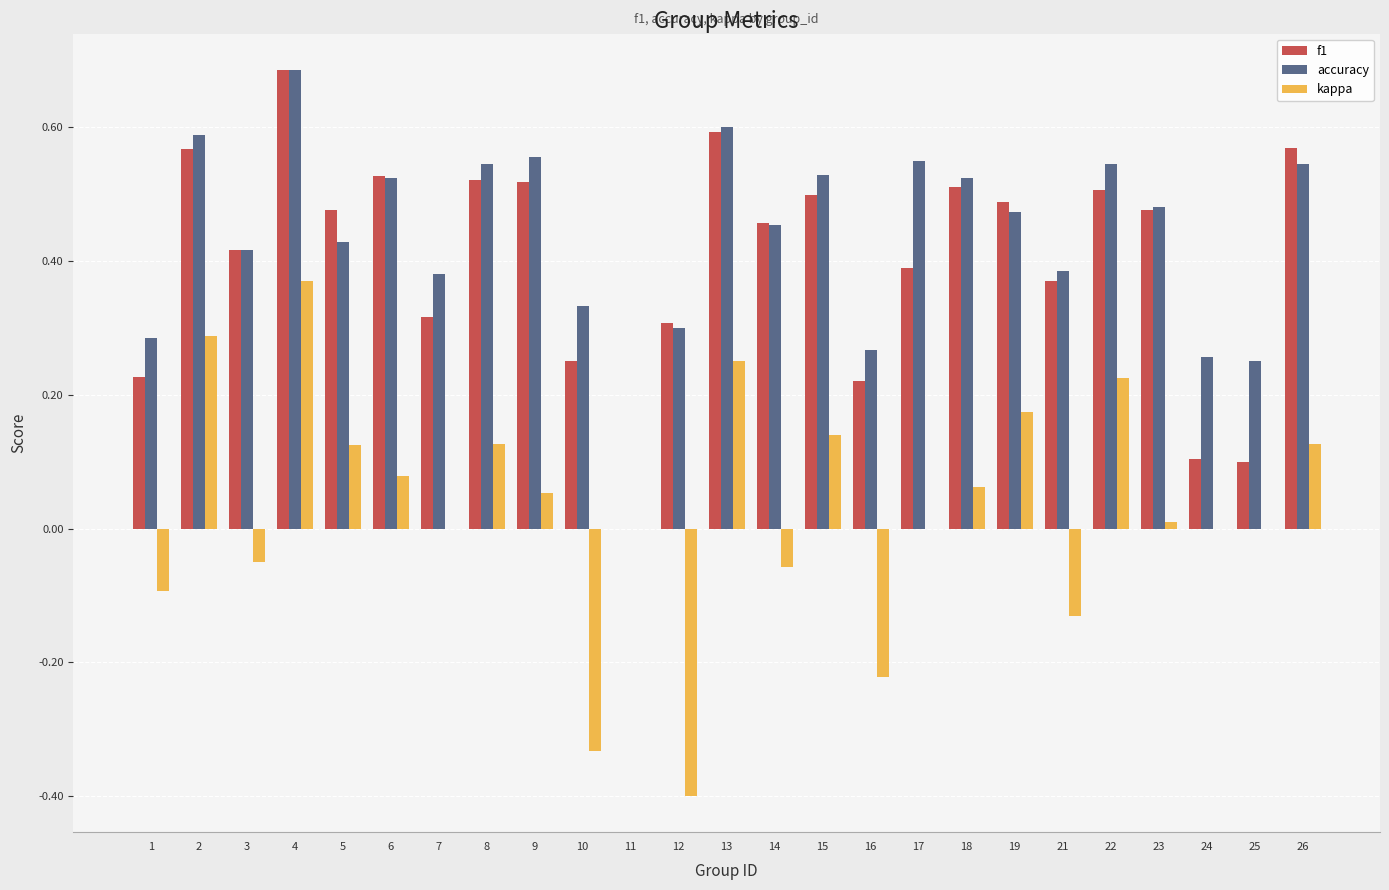

Which series changed the most between 8 and 13?

kappa